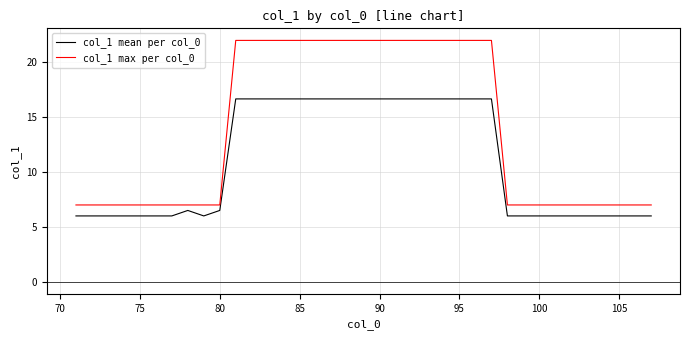

Does the chart have visible grid lines?

Yes